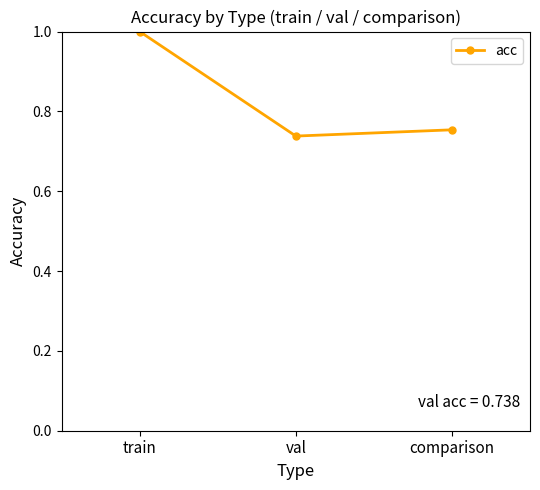

The chart shows a value of 0.5 at train. True or false?

False